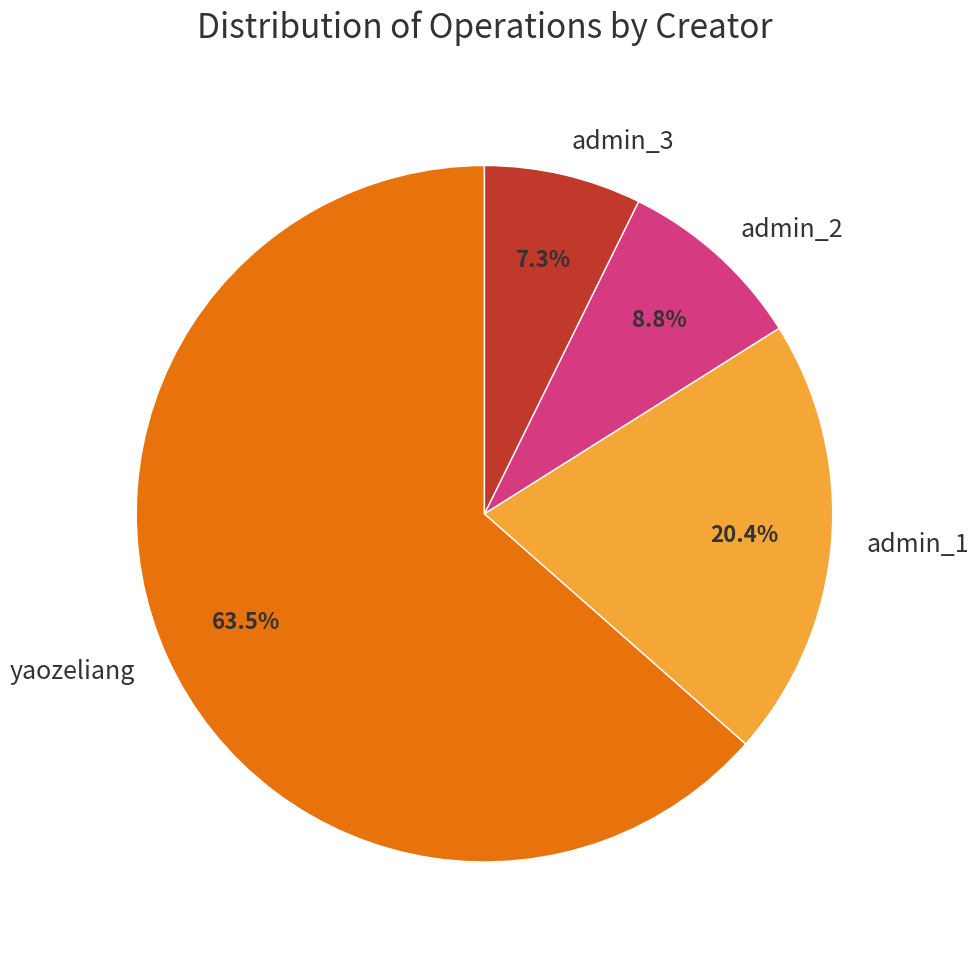

Does admin_3 represent more than half of the total?

No